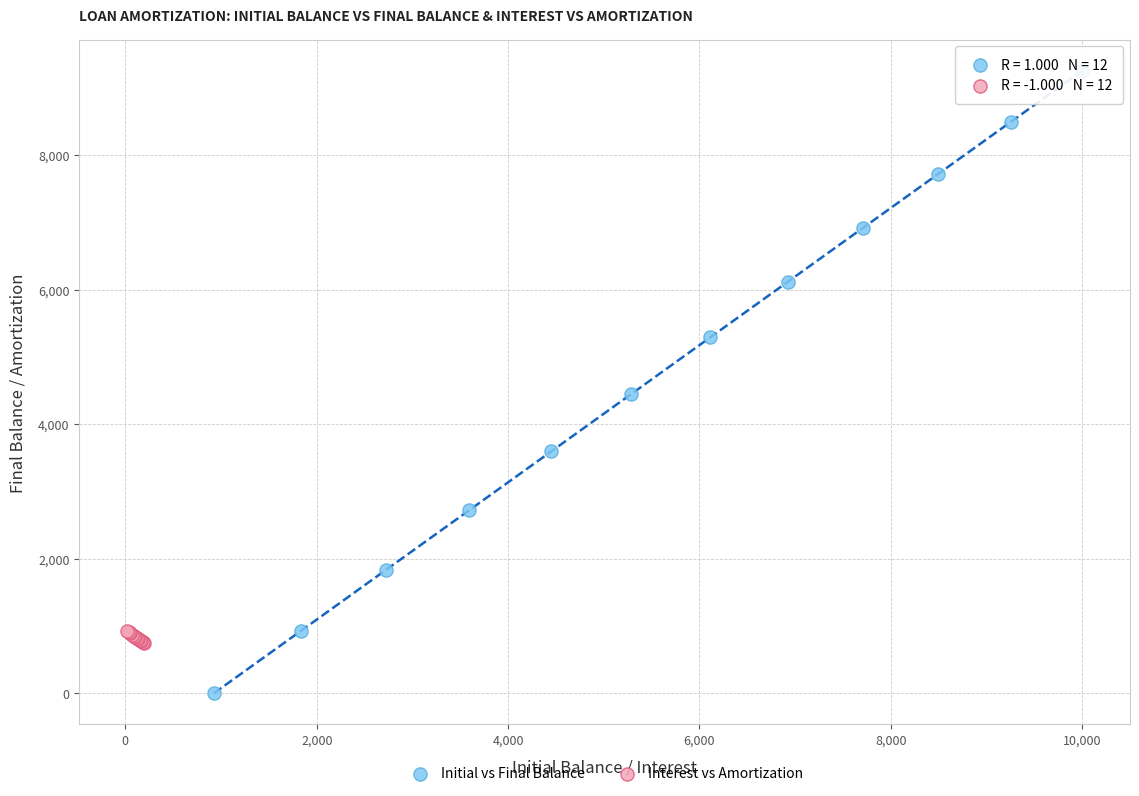

Which series has the largest Y range (max minus min)?

Initial vs Final Balance